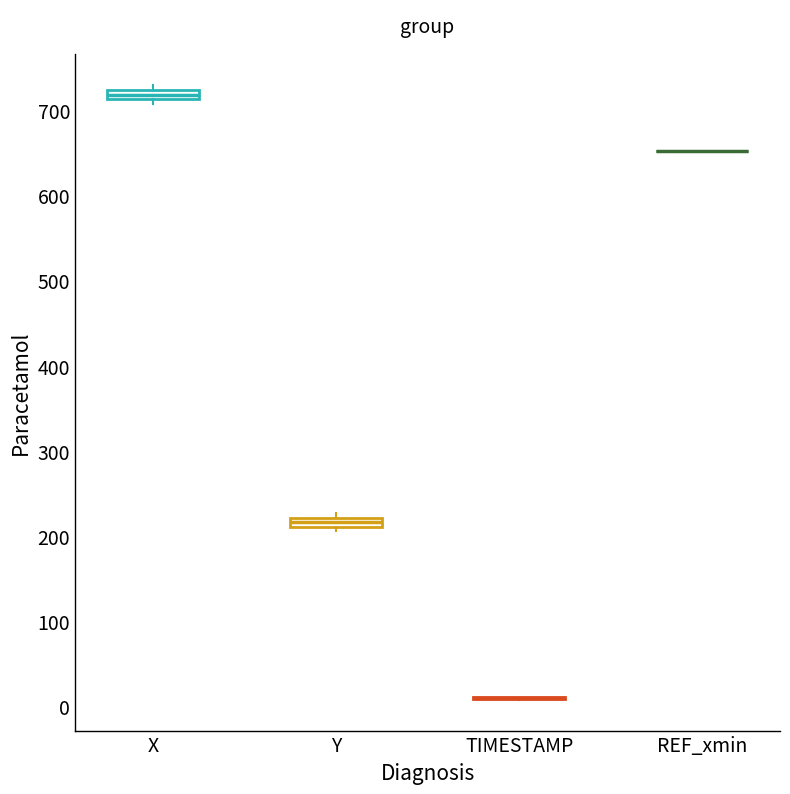

Where is the lower edge of the box for X on the y-axis? The values are not printed on the chart, so give them approximately, as read against the axis.

710